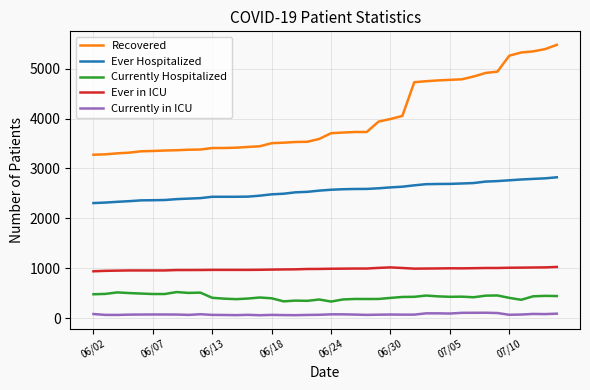

What is the sum of all Currently in ICU values?

3131